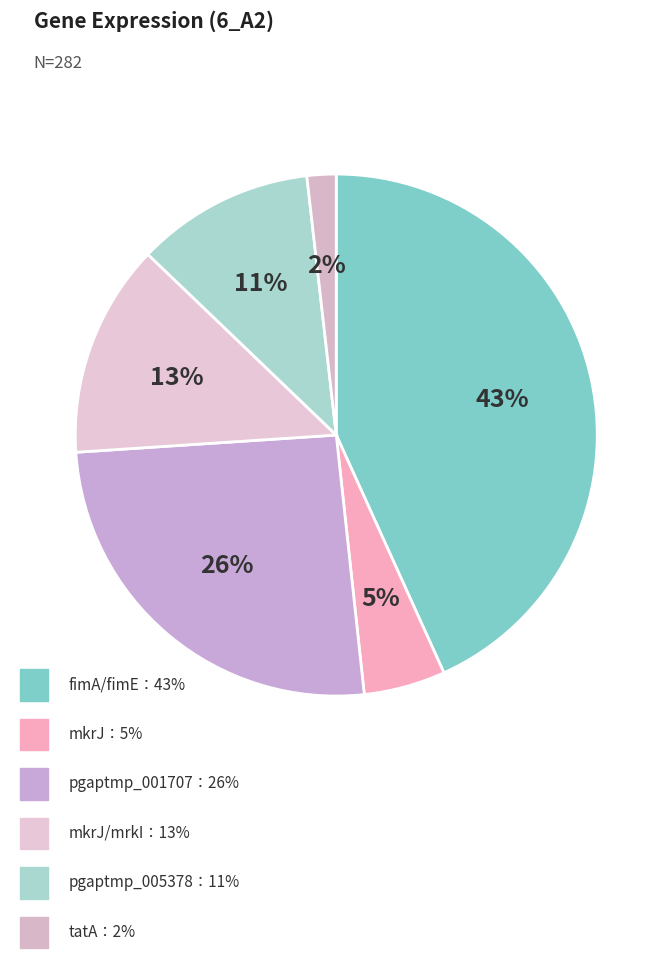

How many segments does this pie chart have?

6